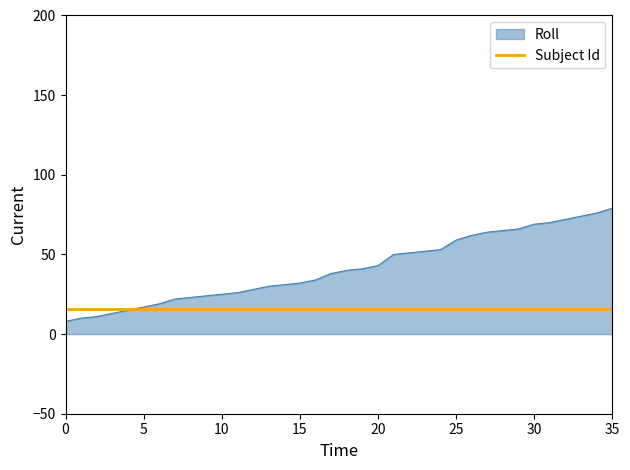

What is the minimum value shown in the chart?

8